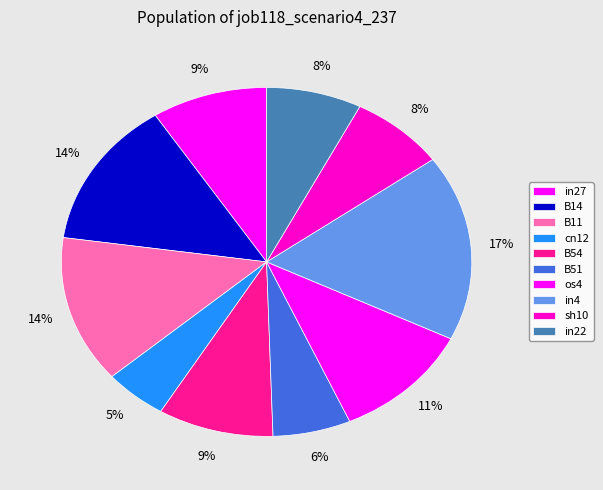

To the nearest percent, what percentage of the pie is in27?

9%